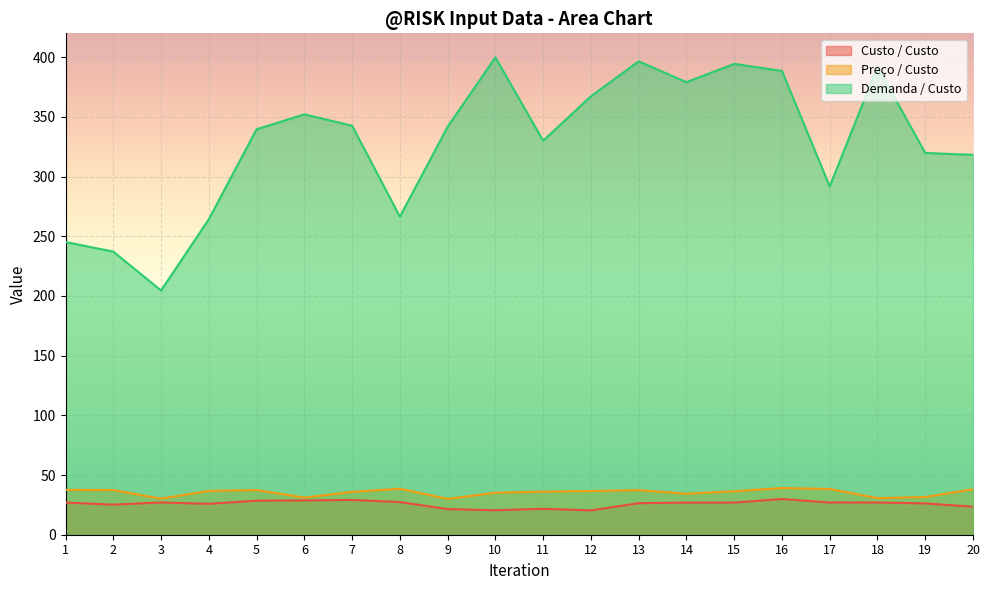

Is the value of Custo / Custo at 4 greater than the value of Demanda / Custo at 17?

No